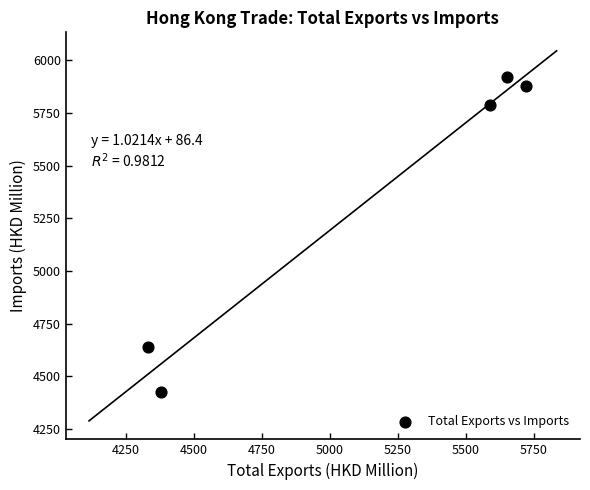

What is the range of X values (max minus min)?

1387.9